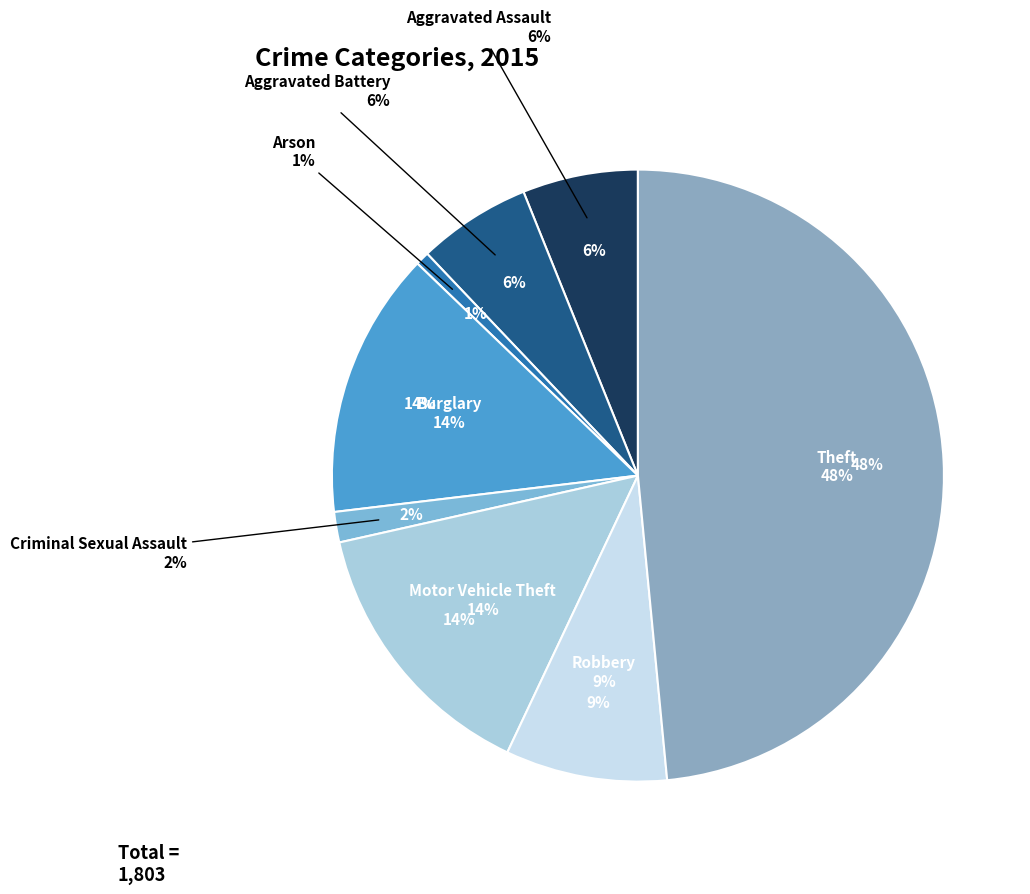

Is it true that Arson is 11% of the pie?

False